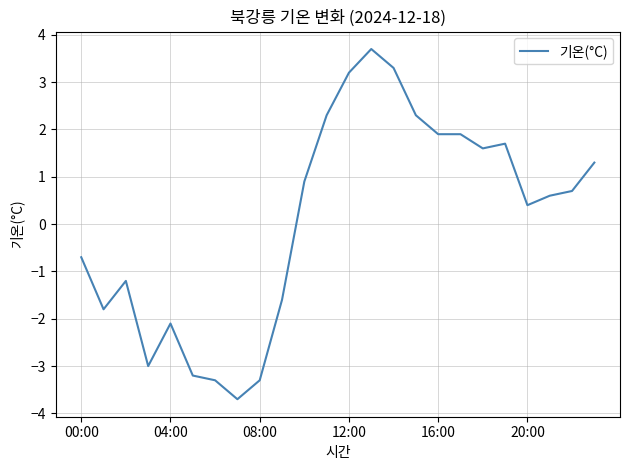

What is the difference between the maximum and minimum values?

7.4